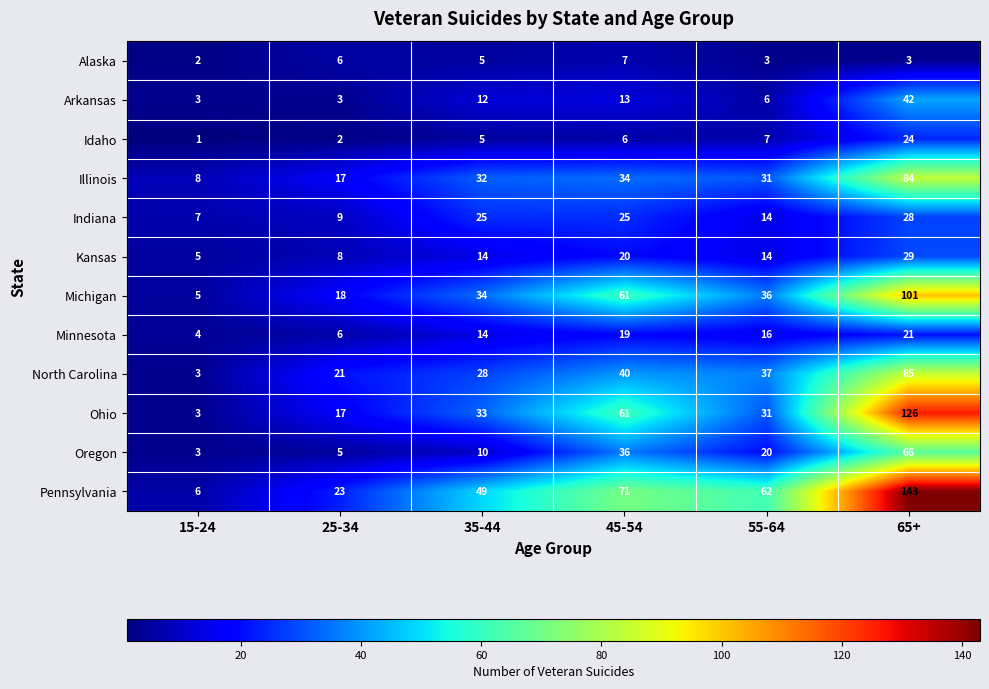

What is the sum of the Arkansas values at 55-64 and 35-44?

18